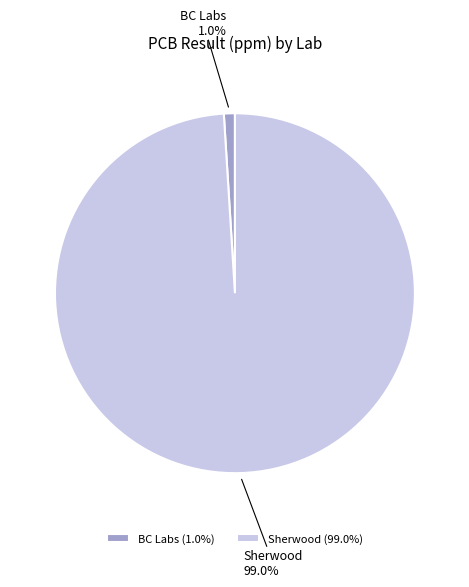

What is the smallest slice in the pie chart?

BC Labs (1.0%)